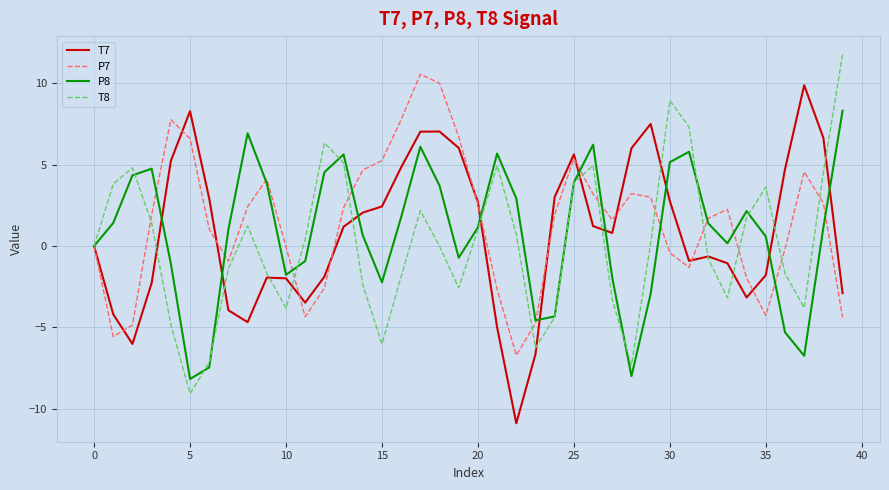

What is the lowest value of the T7 series?

-10.9